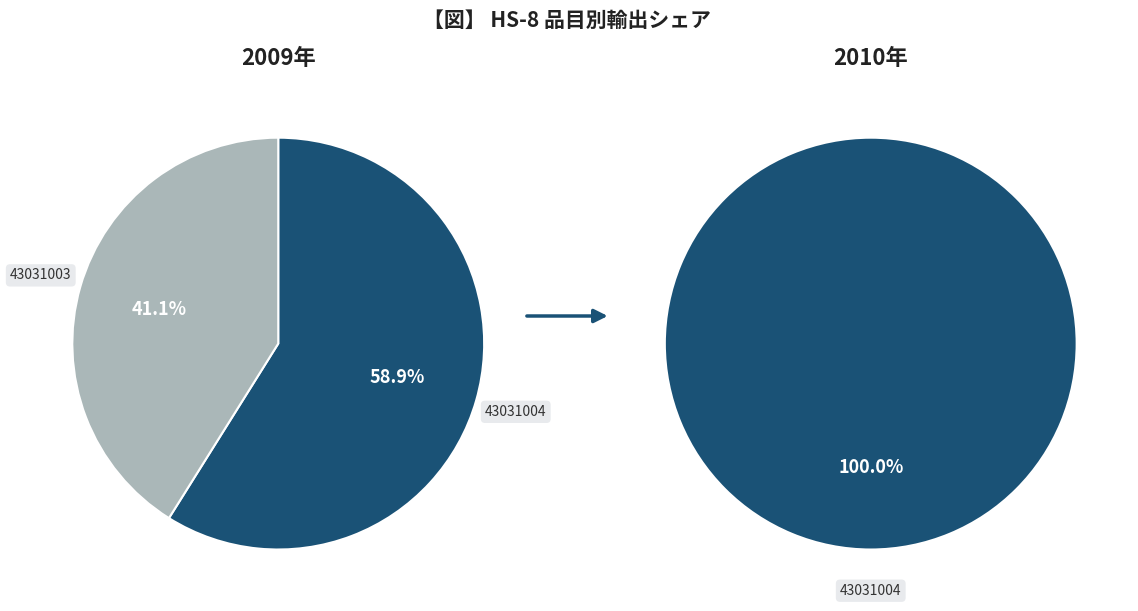

Is the sum of 43031004 and 43031002 greater than half?

Yes